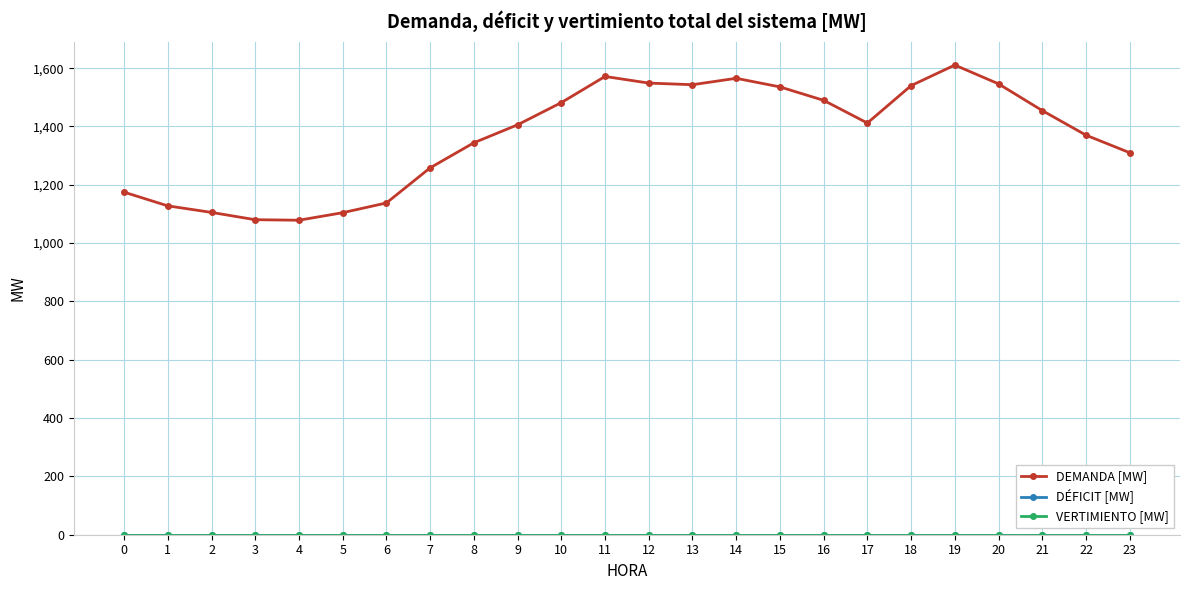

How many lines are shown in the chart?

3